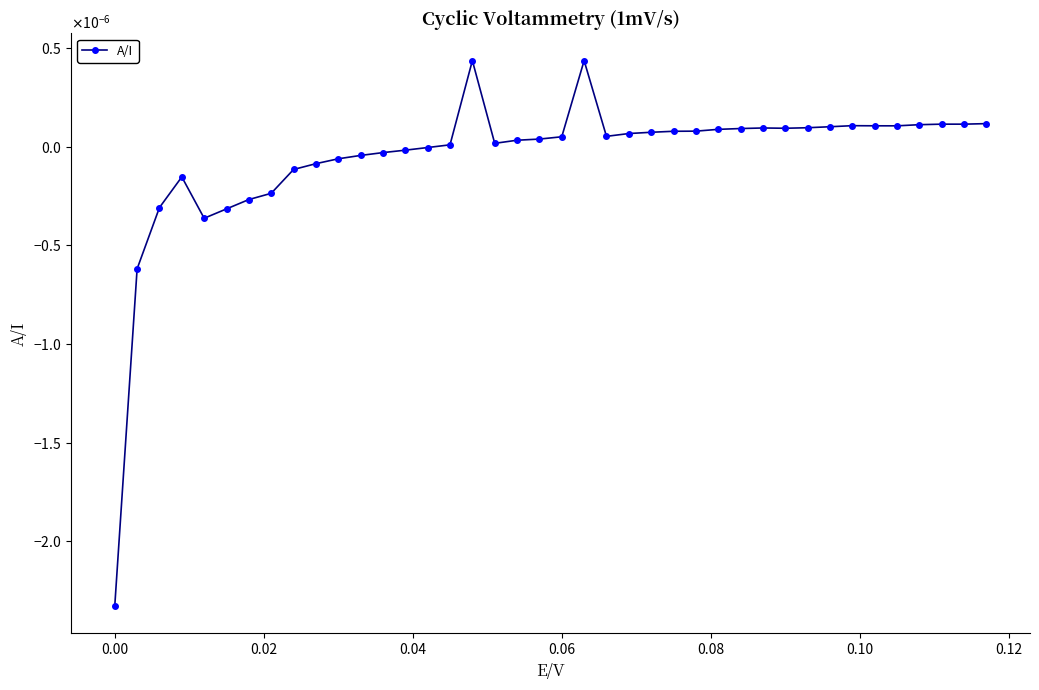

Does the chart have visible grid lines?

No